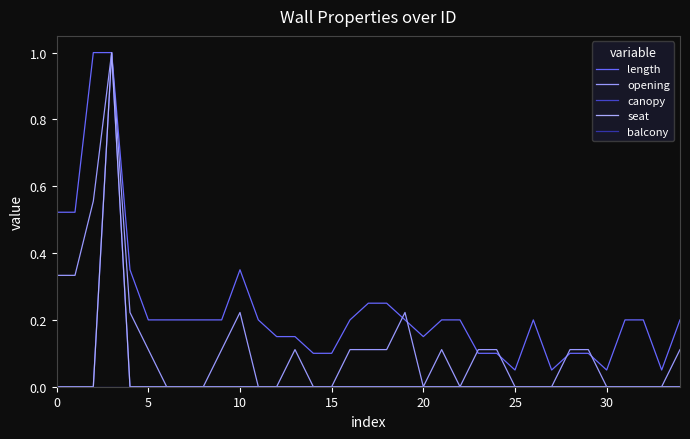

Reading left to right, list all the values displayed in this chart.

length: 0.5	0.5	1.0	1.0	0.3	0.2	0.2	0.2	0.2	0.2	0.3	0.2	0.1	0.1	0.1	0.1	0.2	0.2	0.2	0.2	0.1	0.2	0.2	0.1	0.1	0.1	0.2	0.1	0.1	0.1	0.1	0.2	0.2	0.1	0.2
opening: 0.3	0.3	0.6	1.0	0.2	0.1	0.0	0.0	0.0	0.1	0.2	0.0	0.0	0.1	0.0	0.0	0.1	0.1	0.1	0.2	0.0	0.1	0.0	0.1	0.1	0.0	0.0	0.0	0.1	0.1	0.0	0.0	0.0	0.0	0.1
canopy: 0.0	0.0	0.0	1.0	0.0	0.0	0.0	0.0	0.0	0.0	0.0	0.0	0.0	0.0	0.0	0.0	0.0	0.0	0.0	0.0	0.0	0.0	0.0	0.0	0.0	0.0	0.0	0.0	0.0	0.0	0.0	0.0	0.0	0.0	0.0
seat: 0.0	0.0	0.0	1.0	0.0	0.0	0.0	0.0	0.0	0.0	0.0	0.0	0.0	0.0	0.0	0.0	0.0	0.0	0.0	0.0	0.0	0.0	0.0	0.0	0.0	0.0	0.0	0.0	0.0	0.0	0.0	0.0	0.0	0.0	0.0
balcony: 0.0	0.0	0.0	0.0	0.0	0.0	0.0	0.0	0.0	0.0	0.0	0.0	0.0	0.0	0.0	0.0	0.0	0.0	0.0	0.0	0.0	0.0	0.0	0.0	0.0	0.0	0.0	0.0	0.0	0.0	0.0	0.0	0.0	0.0	0.0